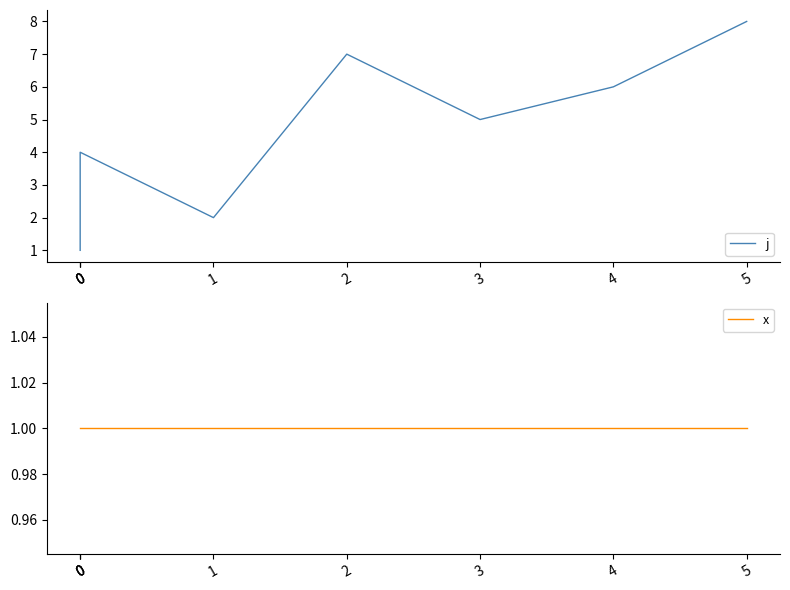

Rank the categories by x value from lowest to highest.

0, 0, 0, 1, 2, 3, 4, 5